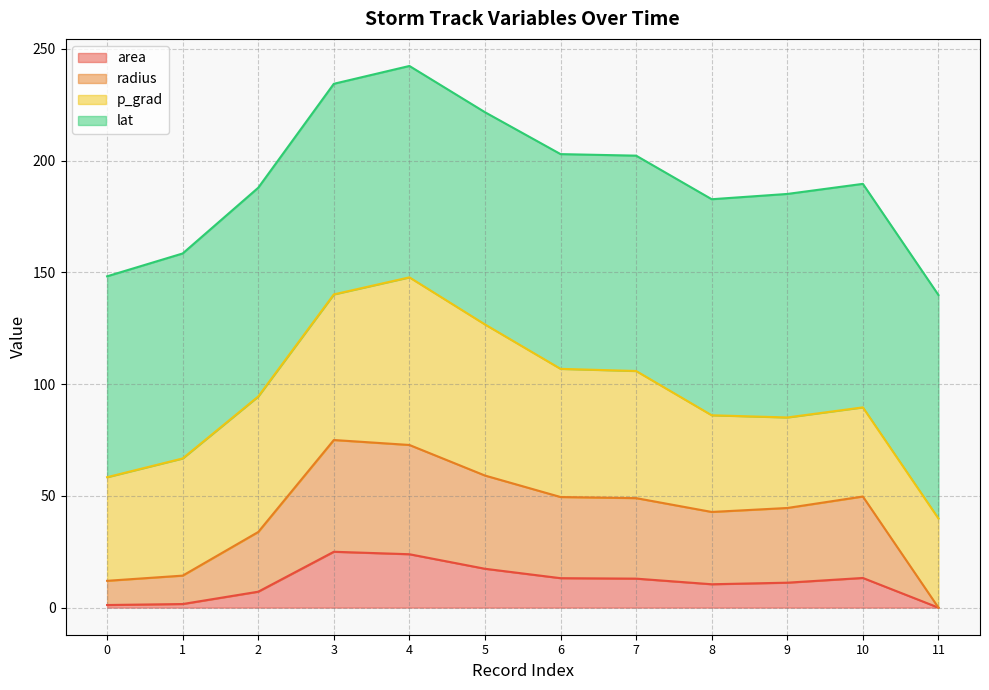

The radius series shows 83.7 at 7. True or false?

False